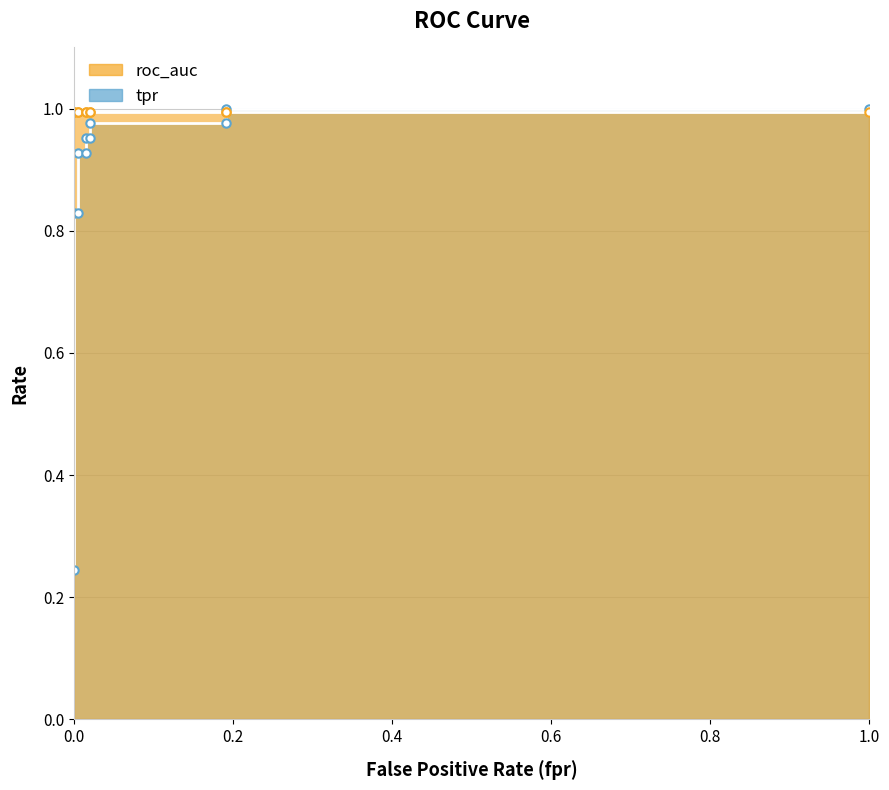

What is the sum of the values at 1.0 and 0.0?

1.2